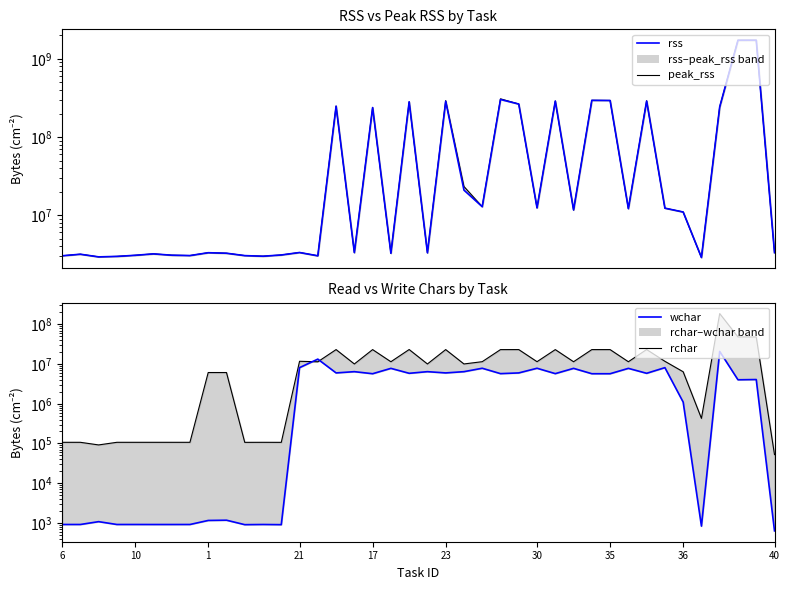

The value of rss at 12 is 3092480. True or false?

True